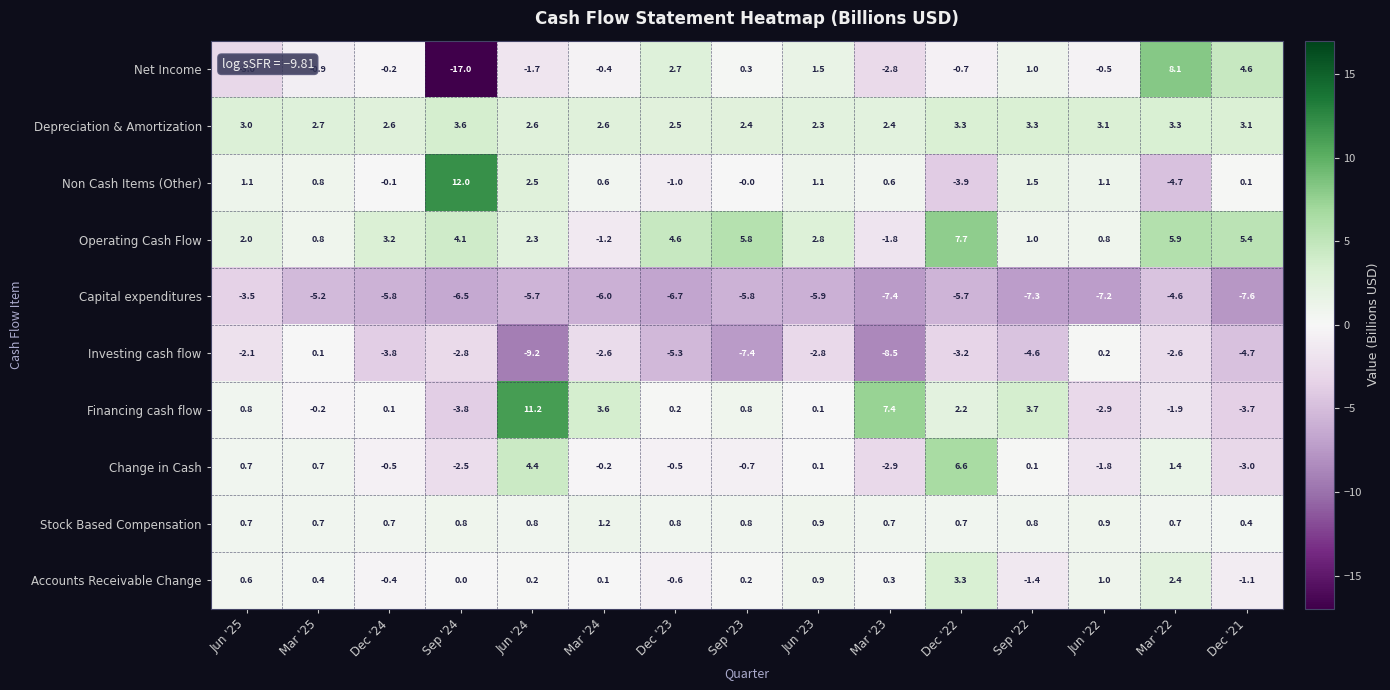

What is the sum of all Investing cash flow values?

-59.3